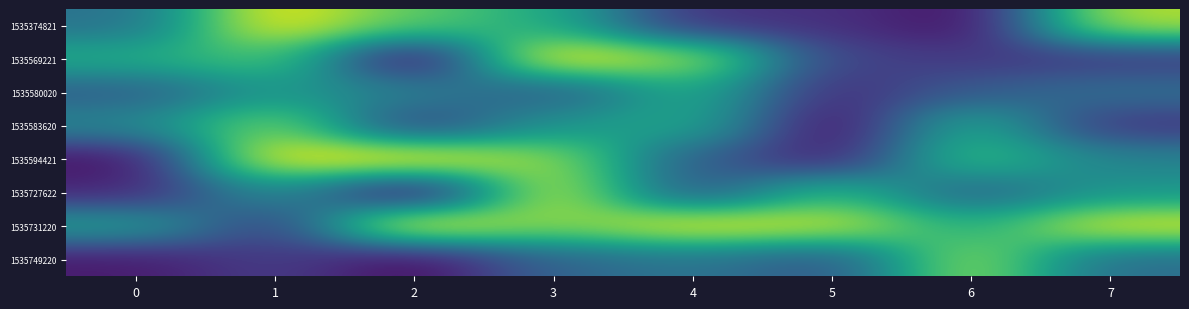

What is the spread (max minus min) of values at 2?

0.1